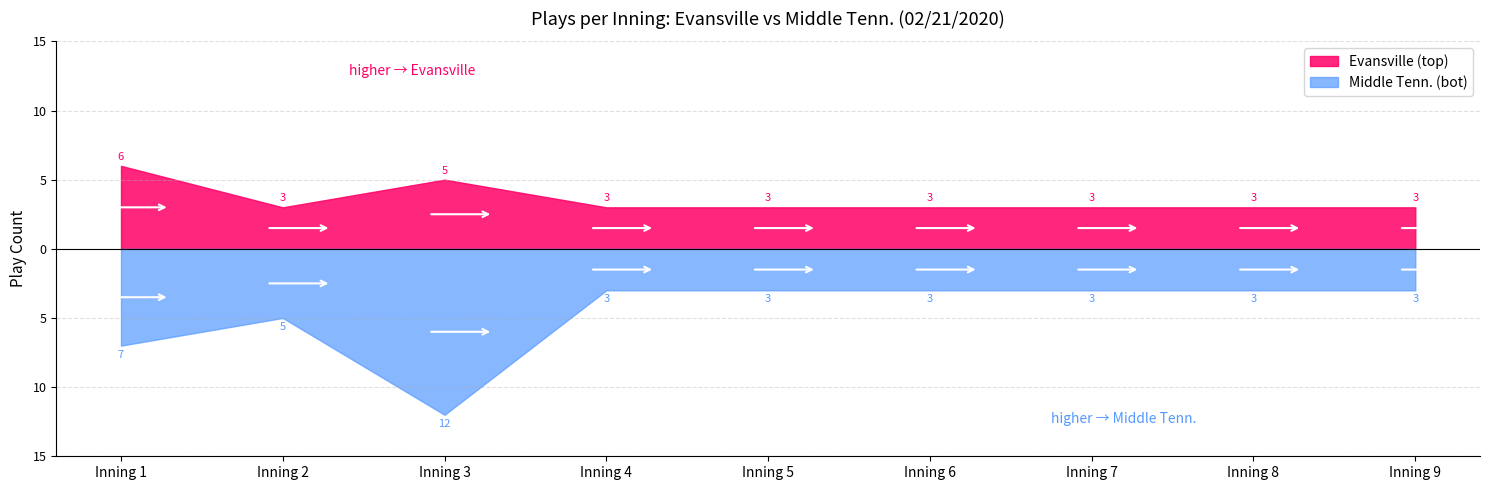

Count the number of data series in this chart.

2